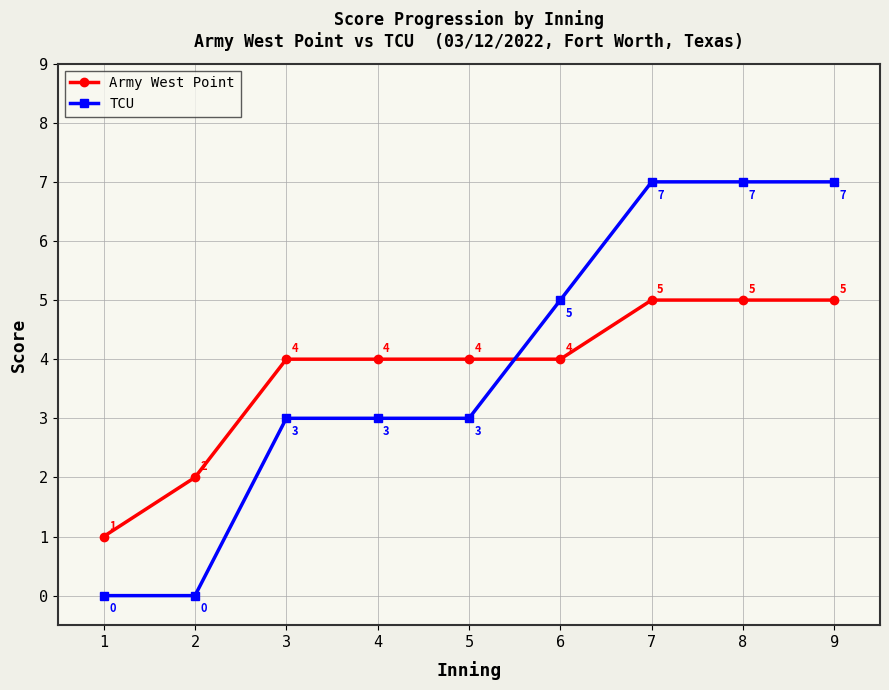

True or false: TCU and Army West Point cross at least once.

True